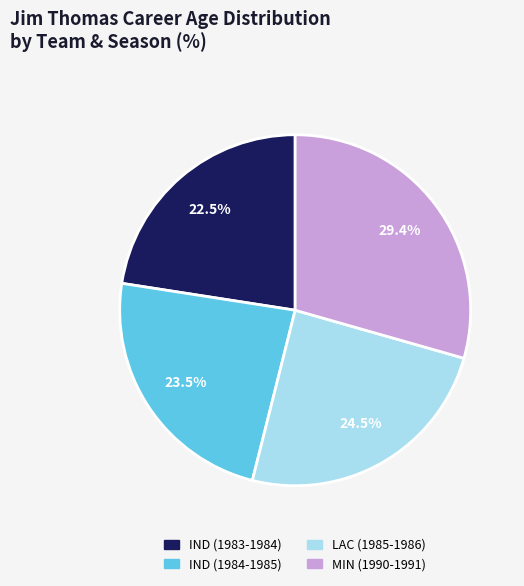

What percentage is NOT represented by IND (1984-1985)?

76.5%